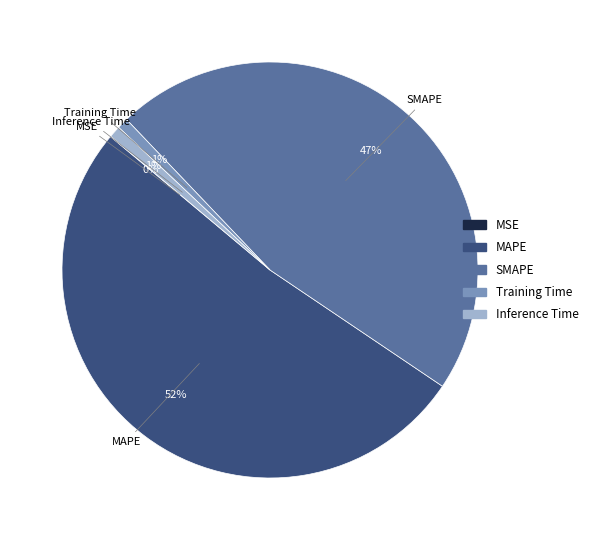

To the nearest percent, what is the average slice percentage?

20%